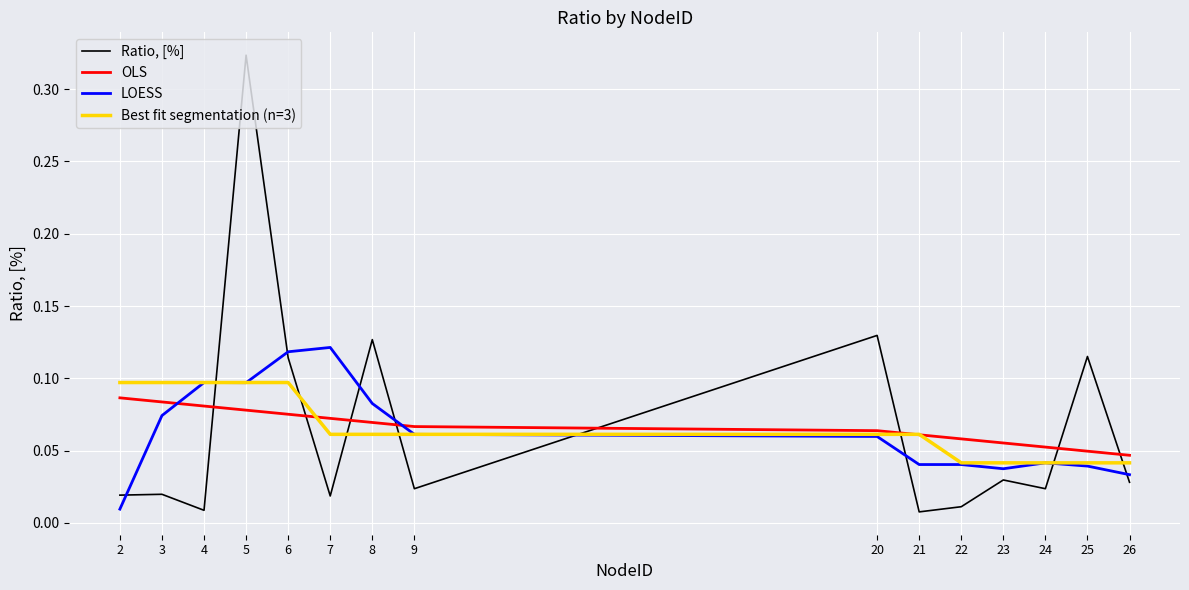

Where do LOESS and OLS first cross each other?

3 and 4